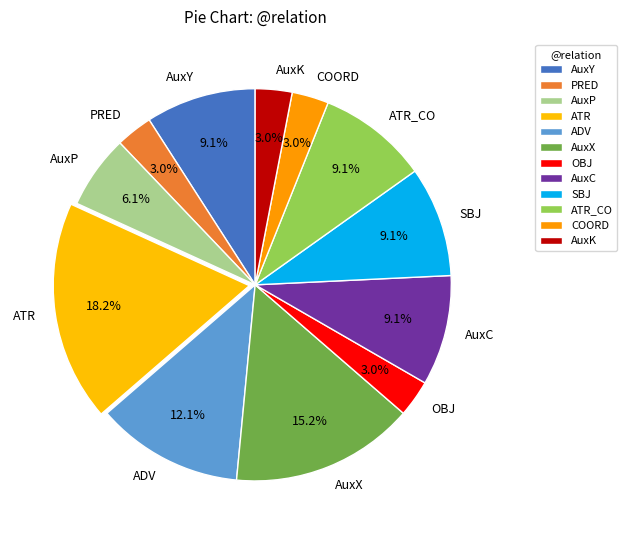

Which category has the biggest portion of the pie?

ATR